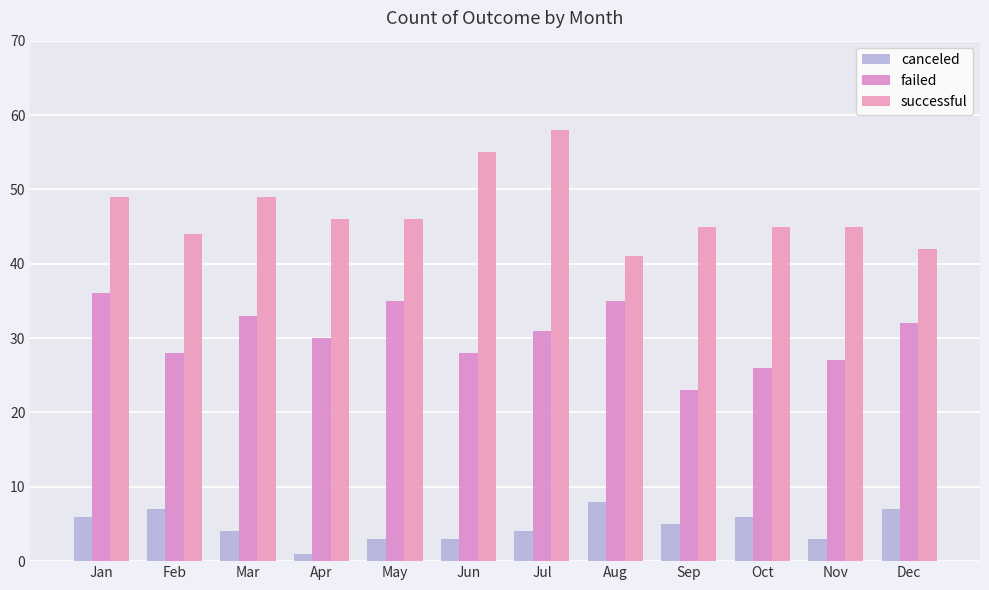

What is the difference between the canceled values at Aug and Mar?

4